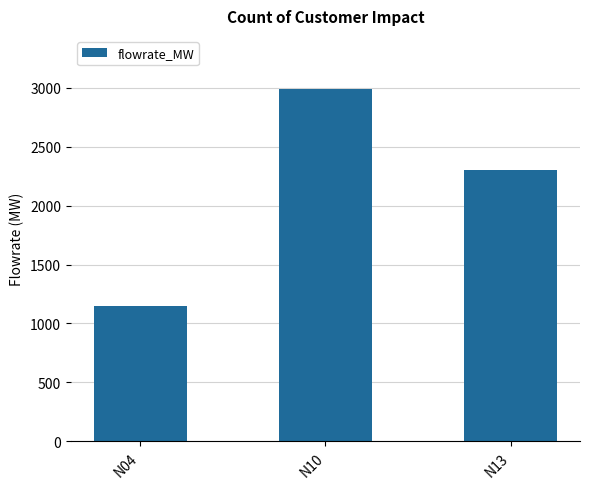

What is the sum of the values at N10 and N13?

5292.4